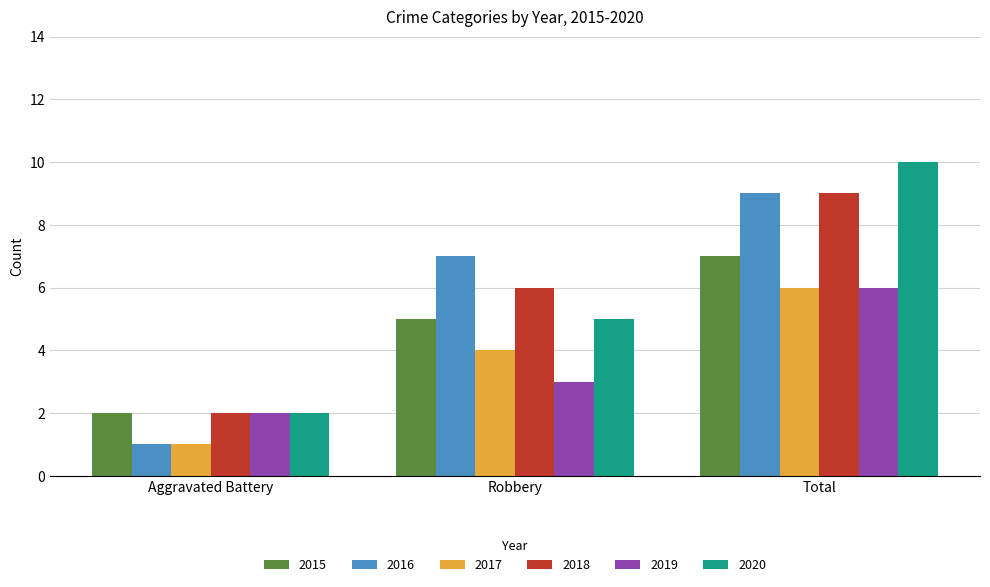

How many groups of bars are there?

3